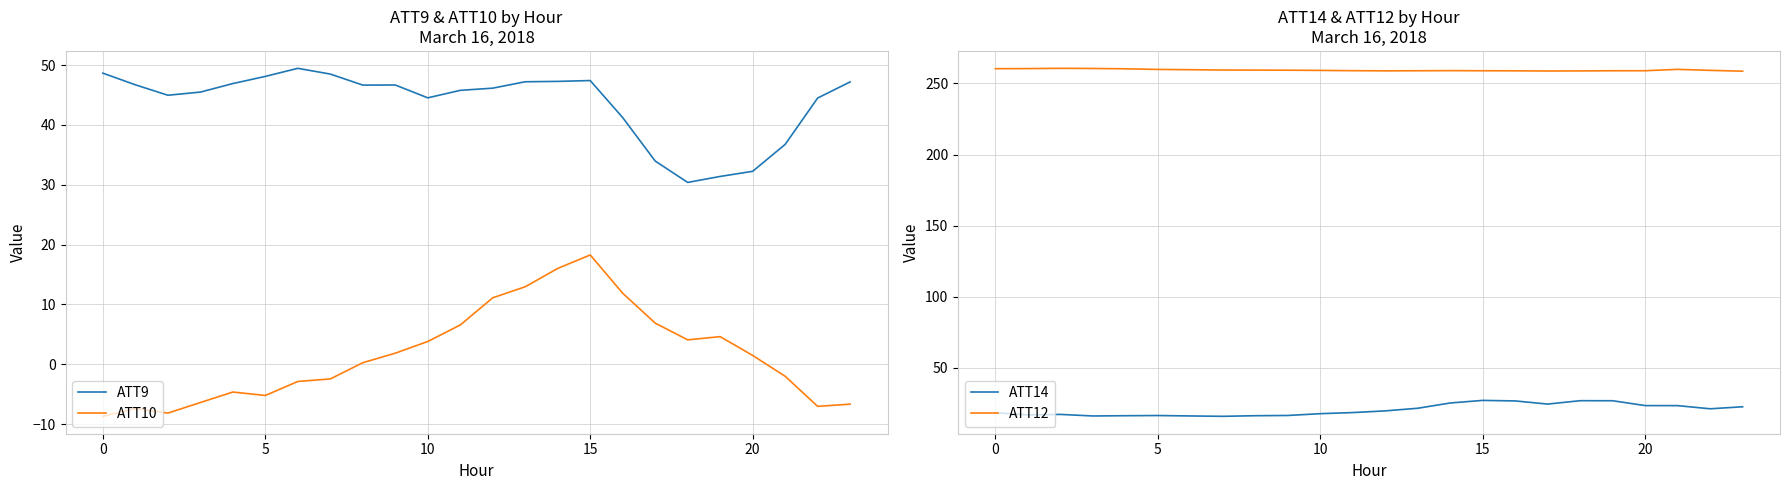

How many interior local valleys does the ATT9 series have?

4